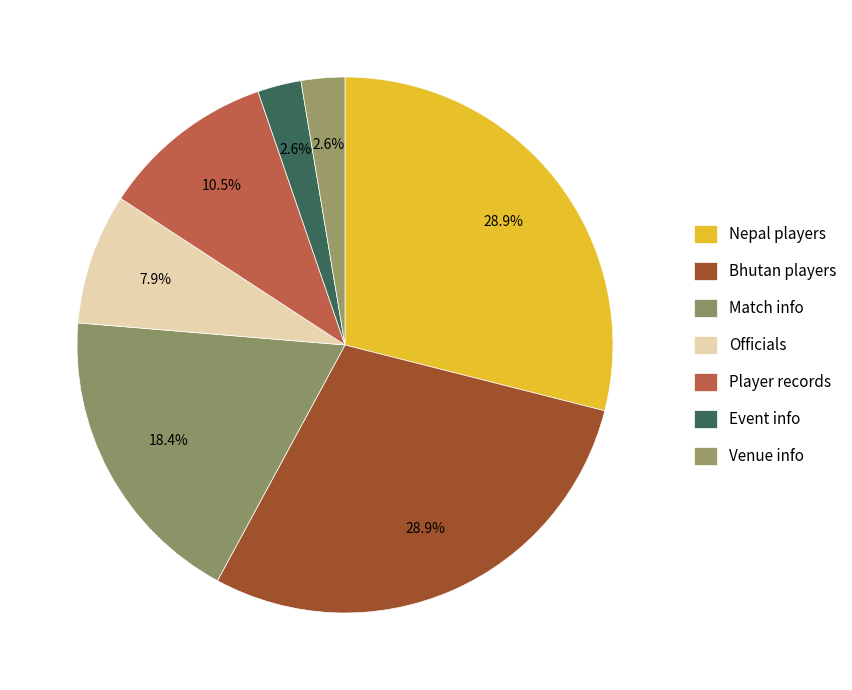

How many slices are in this pie chart?

7